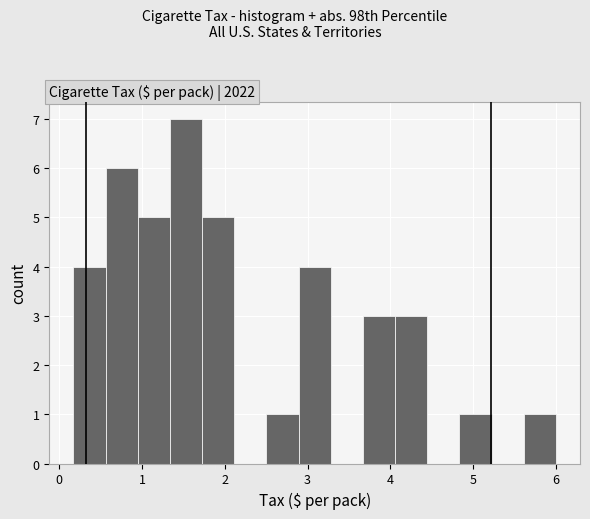

Read against the x-axis, roughly where is the centre of the tallest bar?

1.5